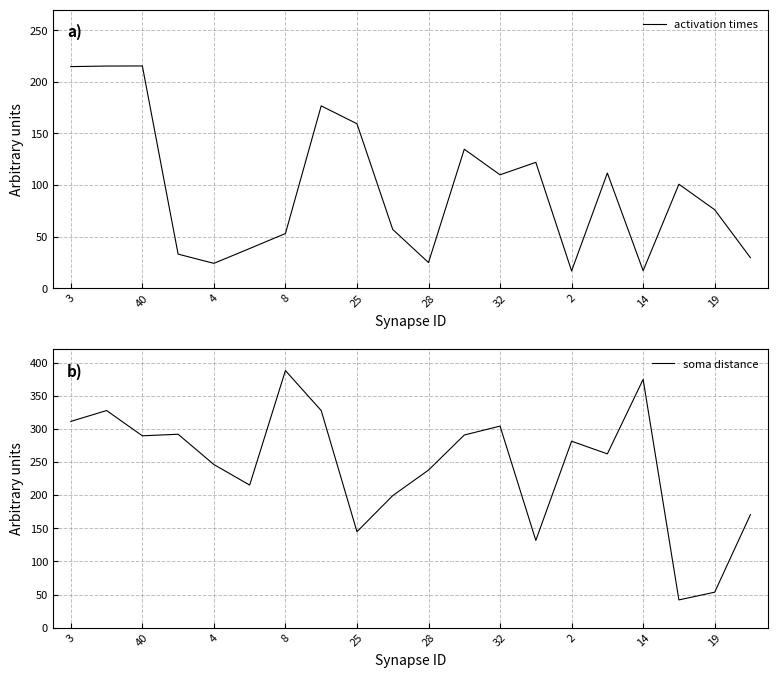

Rank the series by their average value, from lowest to highest.

activation times, soma distance